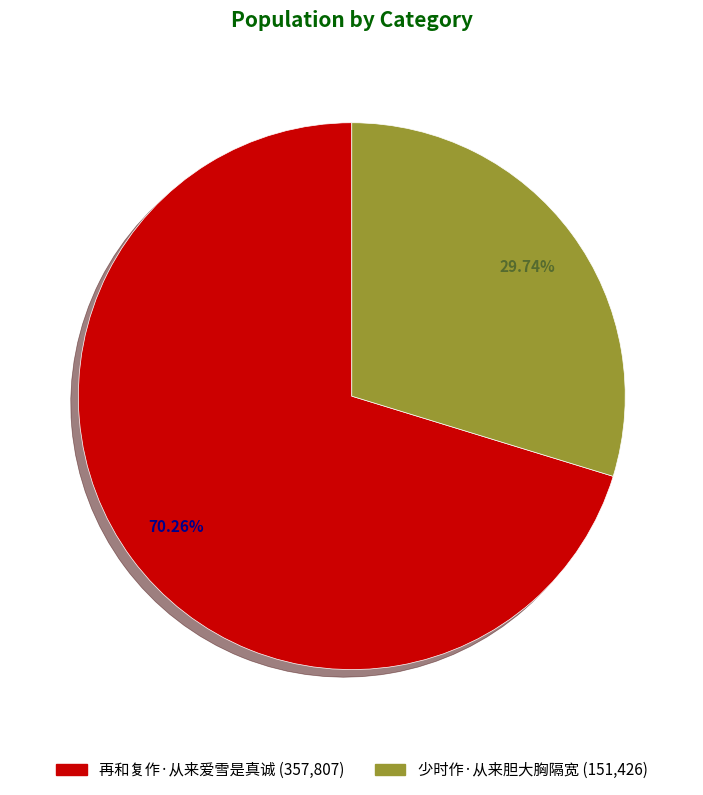

Is it true that 再和复作·从来爱雪是真诚 is 70% of the pie?

True